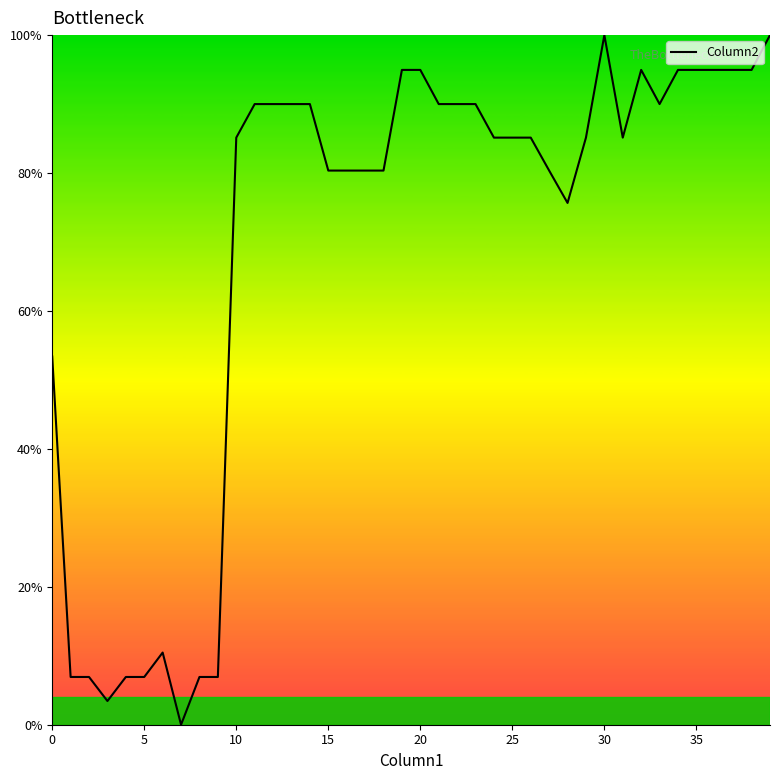

What is the difference between the maximum and minimum values?

100.0